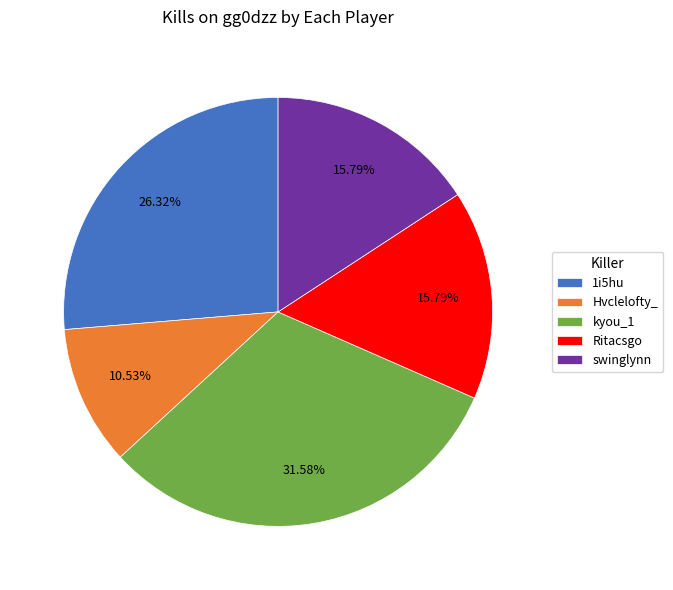

Count the number of slices in the pie.

5